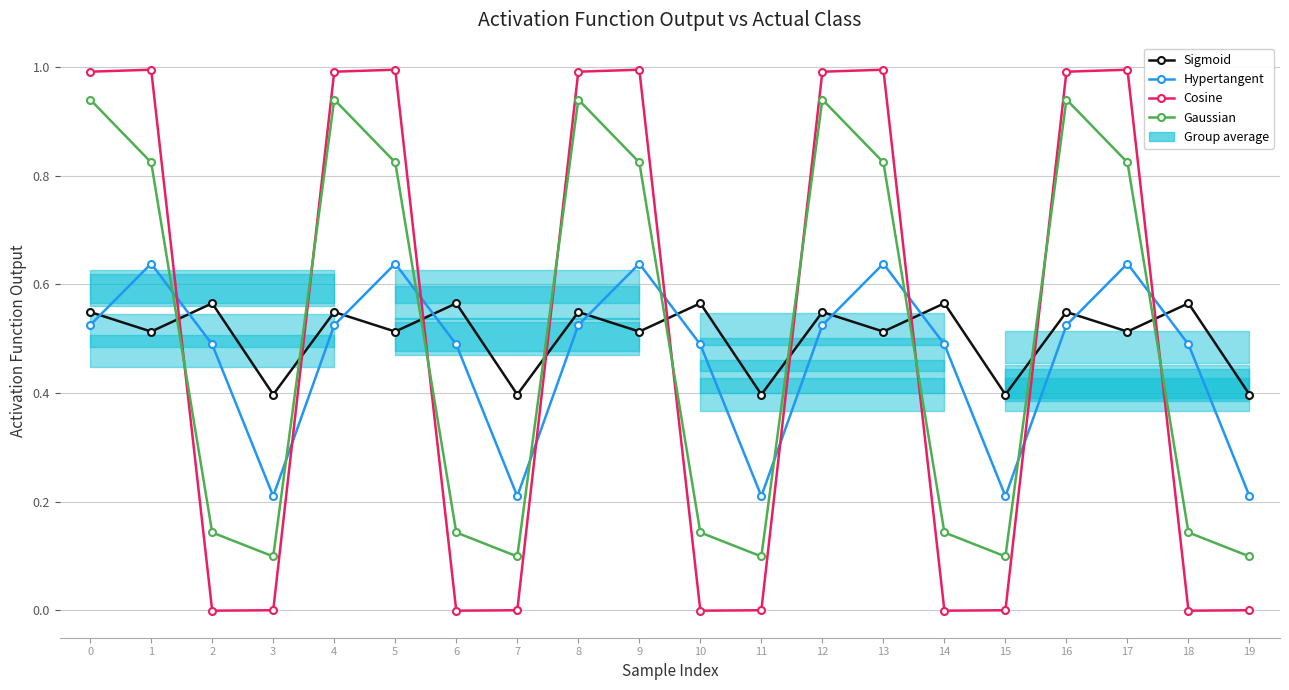

What is the difference between the maximum and minimum values in the Sigmoid series?

0.2